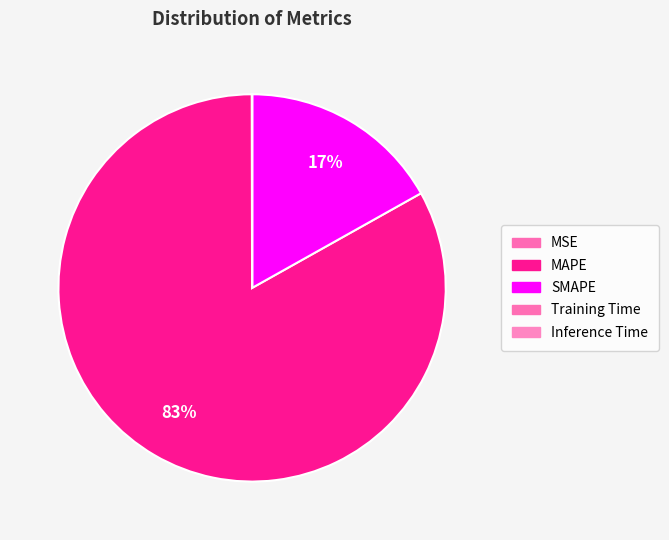

To the nearest percent, what is the average slice percentage?

20%